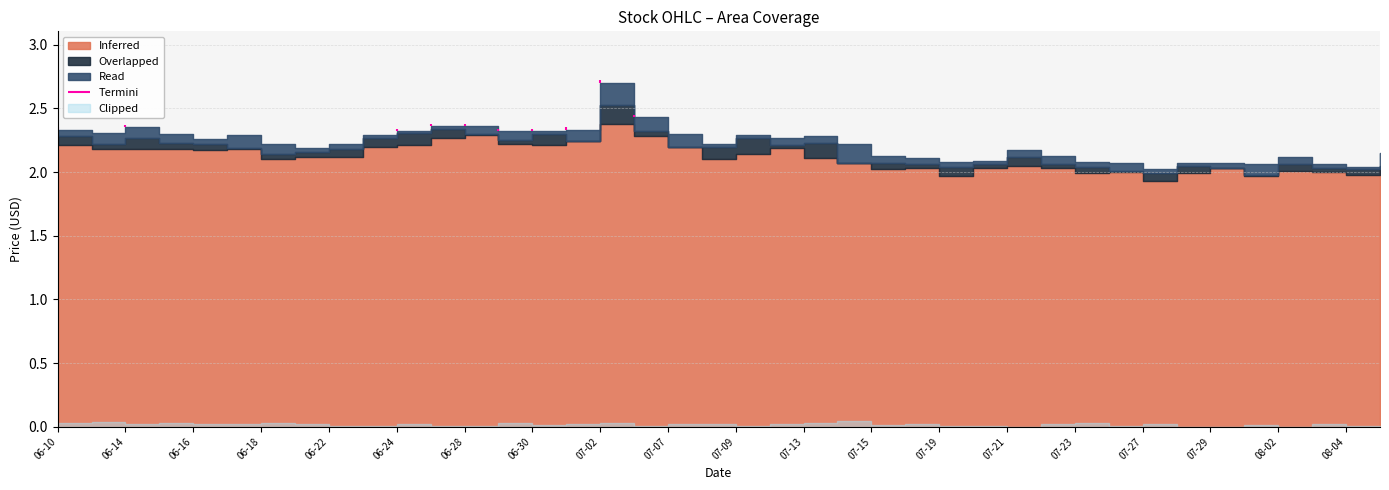

What is the sum of the close values at 2021-07-15 and 2021-06-25?

4.4